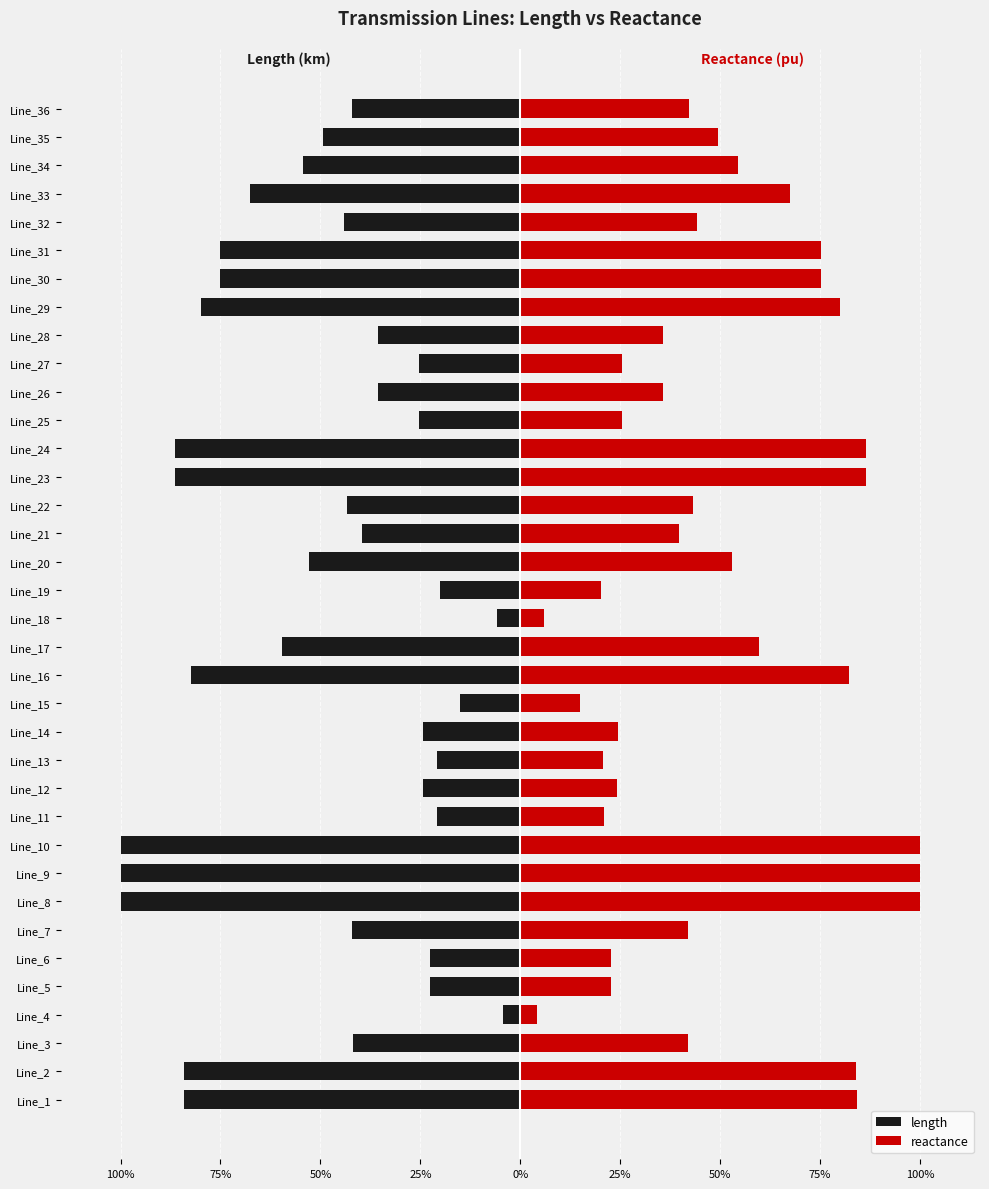

What is the value of the length bar at the 23rd from the left?

-0.9